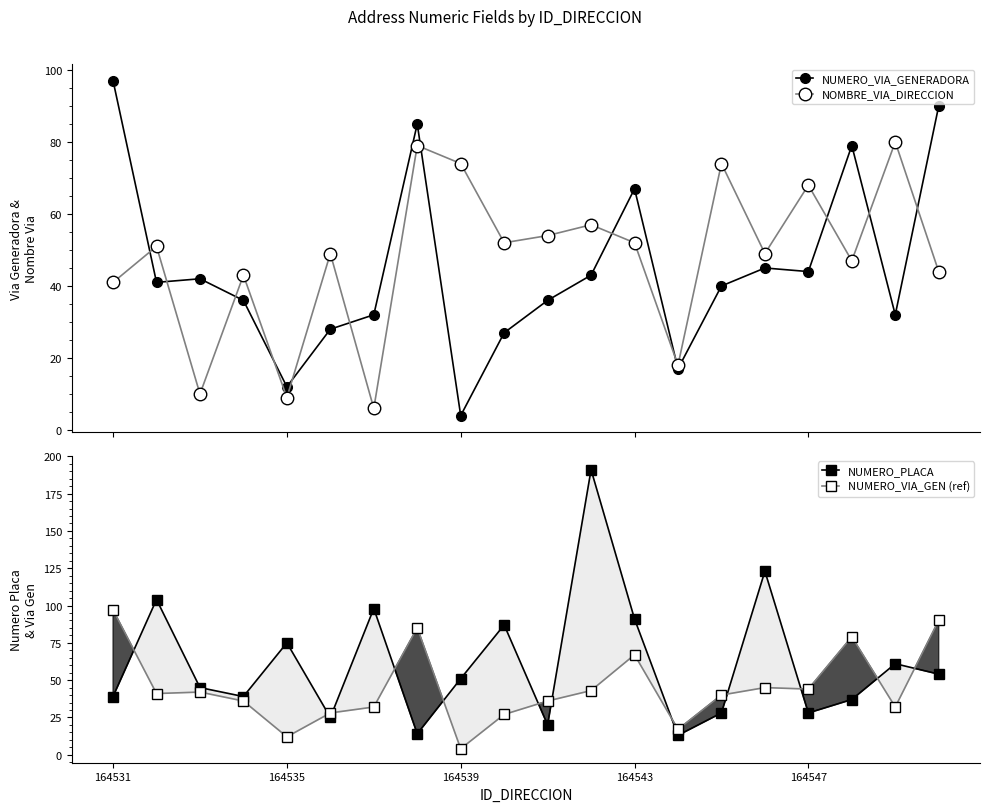

Is it true that NUMERO_VIA_GEN (ref) equals 12 at 164535?

True